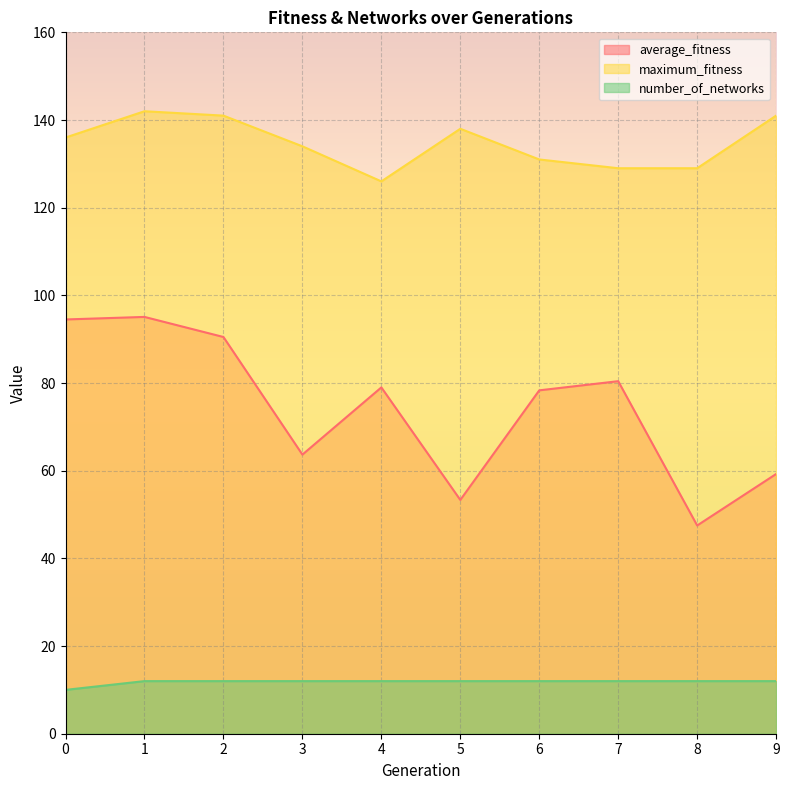

Which has a higher value, 9 or 3?

3